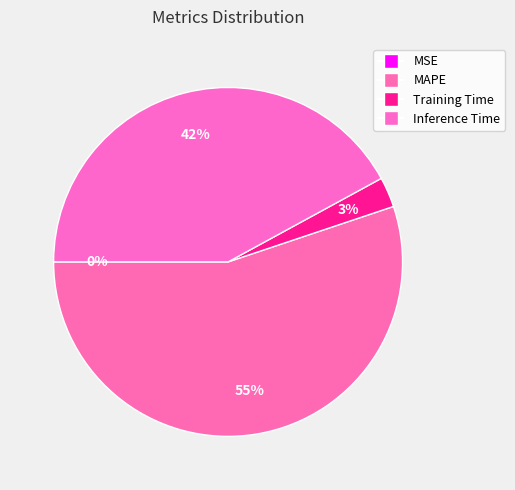

What is the smallest slice in the pie chart?

MSE